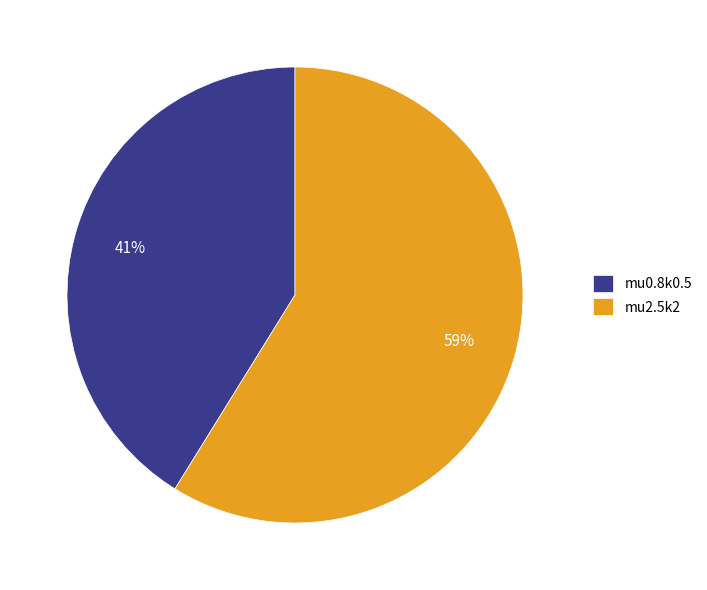

To the nearest percent, what percentage of the pie is mu0.8k0.5?

41%